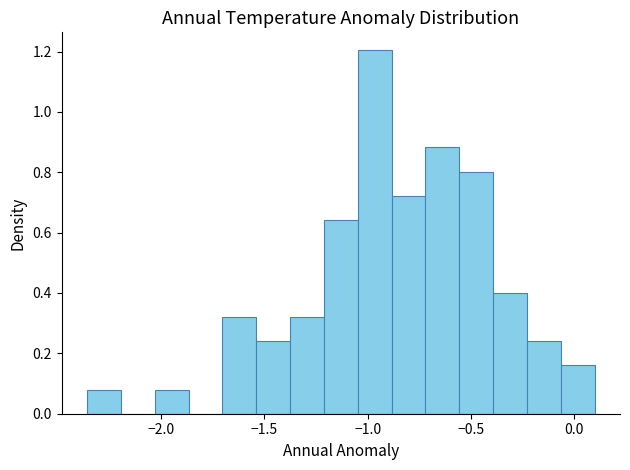

Around what value on the x-axis is the tallest bar? Give the approximate position of its centre, as read against the axis.

-0.95